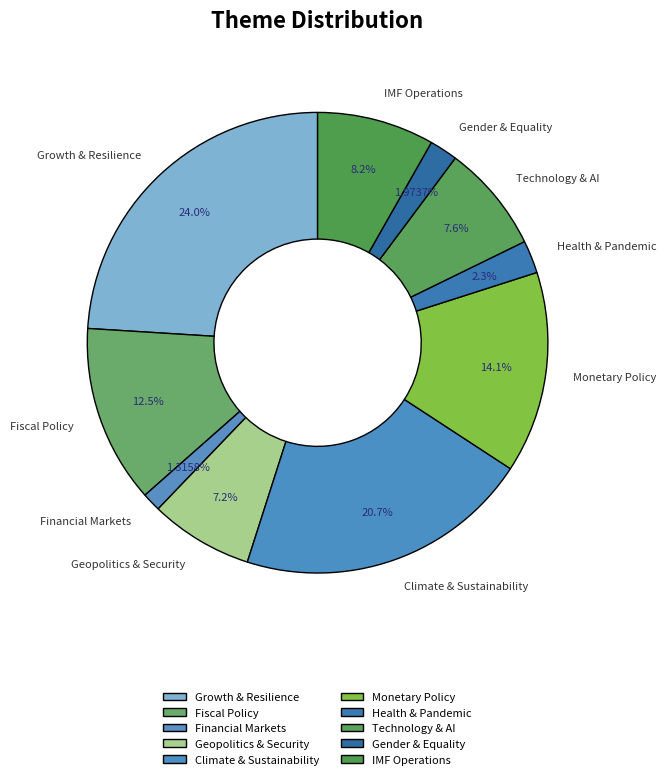

How many segments does this pie chart have?

10